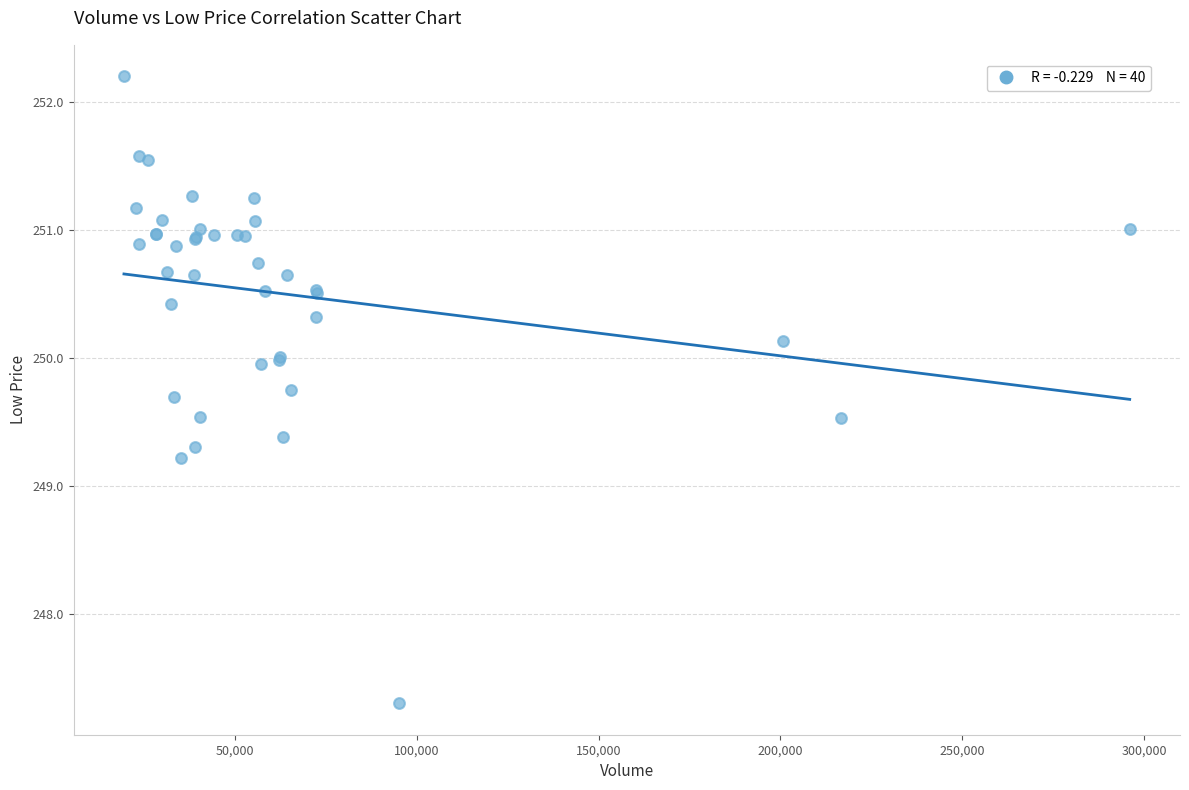

What Y value in the scatter plot is closest to 249?

249.2